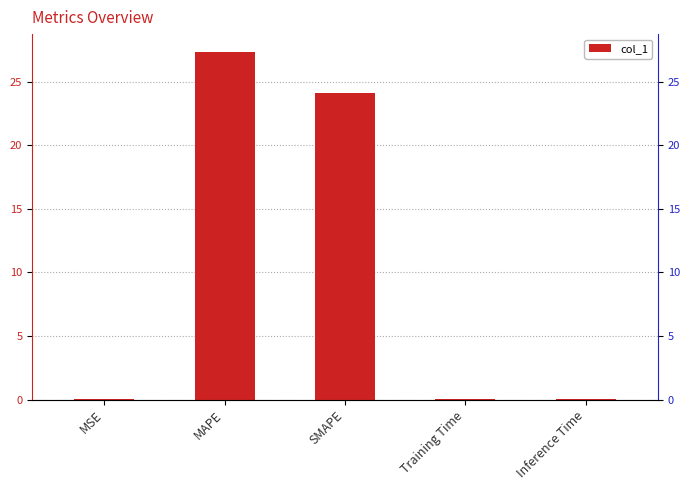

What is the difference between the second highest and second lowest values?

24.0